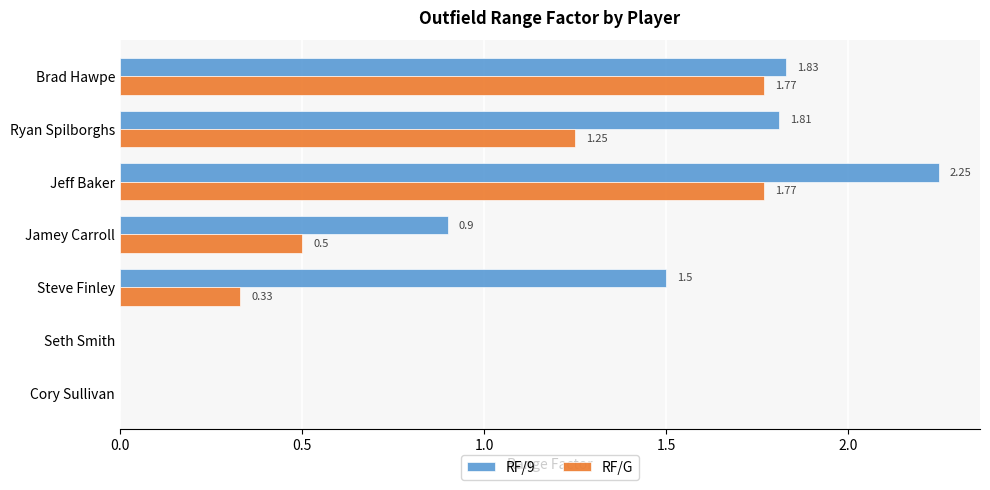

At which label does RF/9 reach its peak?

Jeff Baker